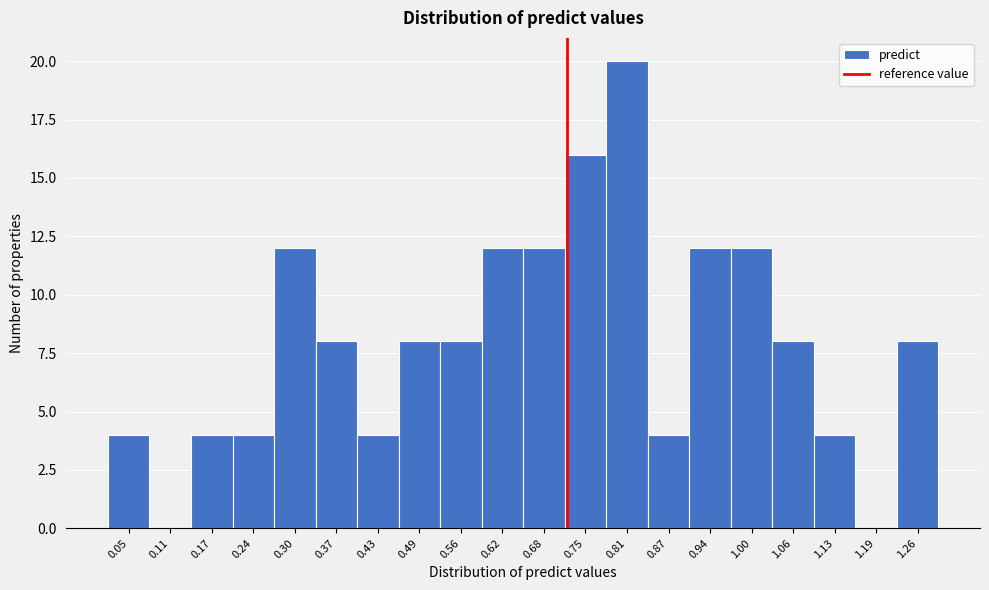

Reading left to right, extract all data points from this chart.

0.05=4	0.11=0	0.17=4	0.24=4	0.30=12	0.37=8	0.43=4	0.49=8	0.56=8	0.62=12	0.68=12	0.75=16	0.81=20	0.87=4	0.94=12	1.00=12	1.06=8	1.13=4	1.19=0	1.26=8